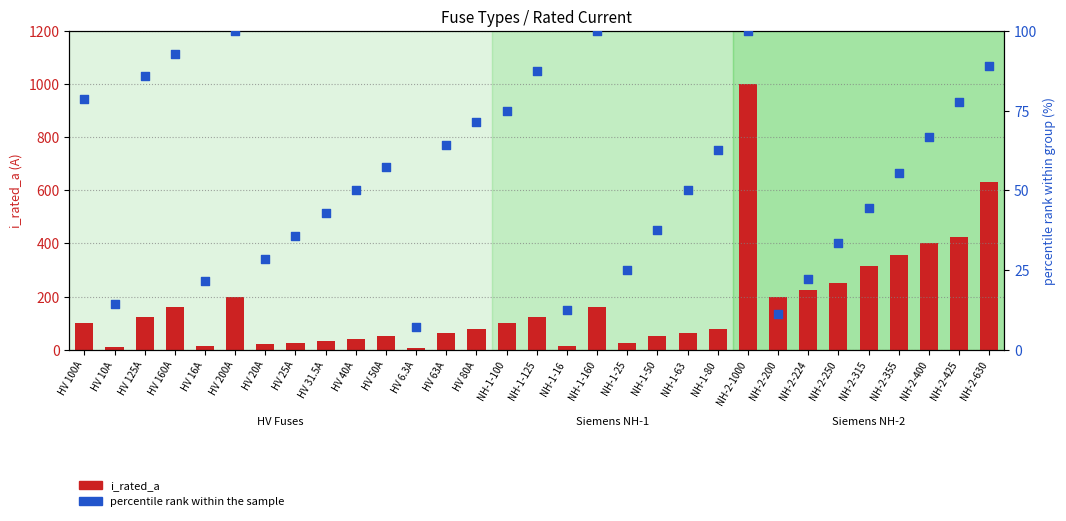

At how many categories does at least one series exceed 605?

2